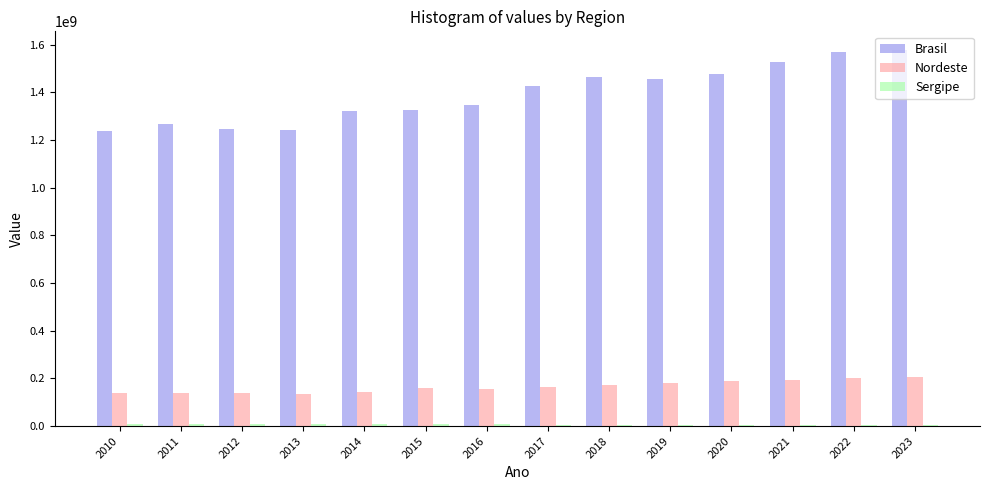

Is it true that Nordeste equals 203185137 at 2022?

True